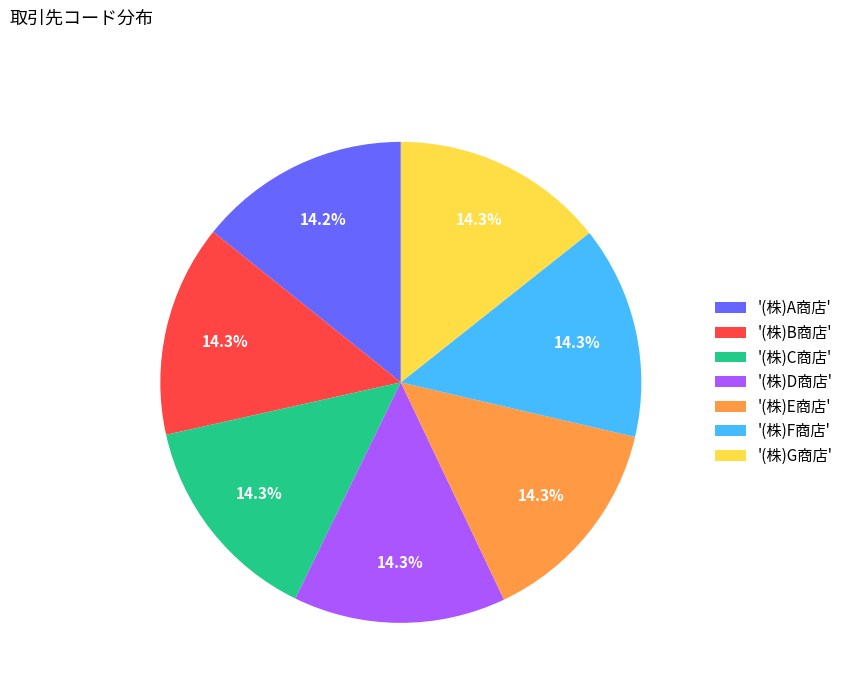

How much of the chart is everything except '(株)B商店'?

85.7%